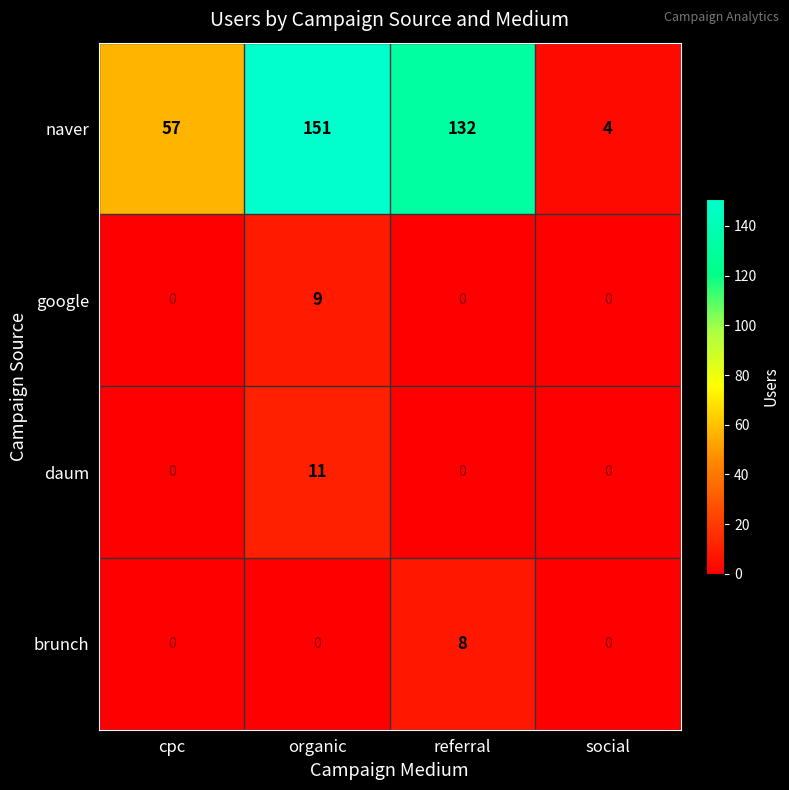

True or false: daum has a value of 0 at referral.

True